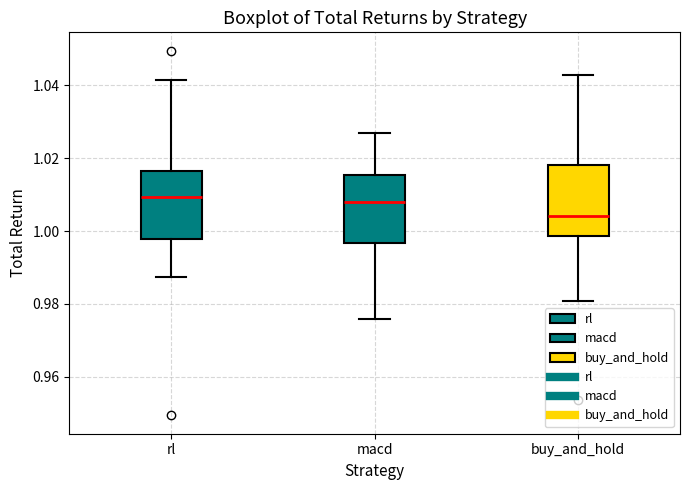

Reading left to right, read every box against the y-axis: the position of its median line, the range the box covers, and the ends of its whiskers. The values are not printed on the chart, so give them approximately, as read against the axis.

rl: median 1.010, box 0.998 to 1.016, whiskers 0.988 to 1.042
macd: median 1.008, box 0.996 to 1.016, whiskers 0.976 to 1.026
buy_and_hold: median 1.004, box 0.998 to 1.018, whiskers 0.980 to 1.042